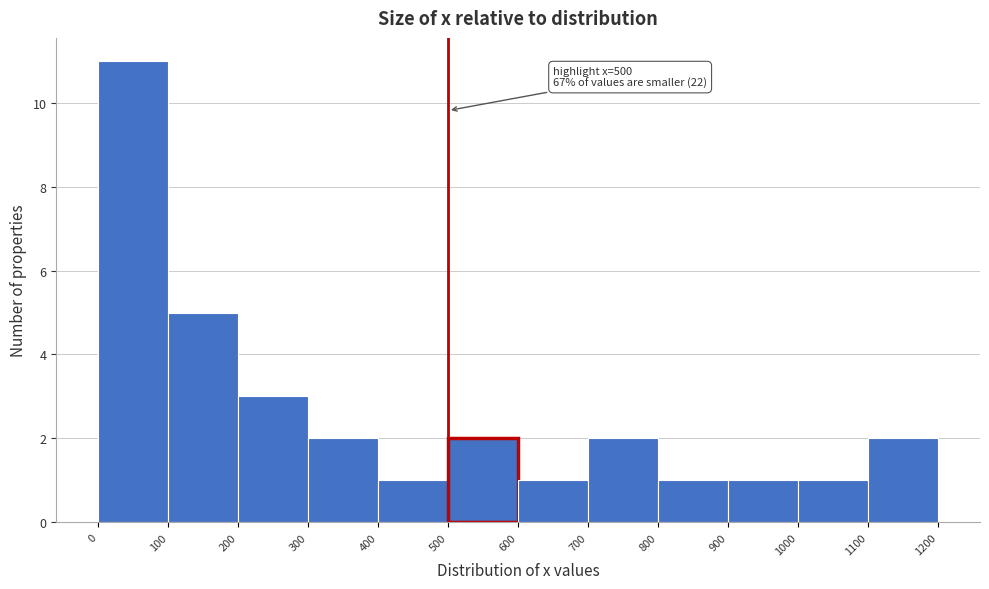

Over which range of the x-axis is the bar tallest?

0 to 100